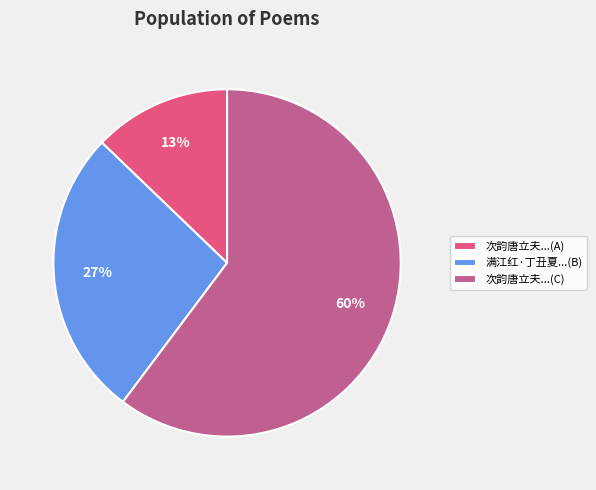

Do 次韵唐立夫...(A) and 次韵唐立夫...(C) together represent more than half of the pie?

Yes